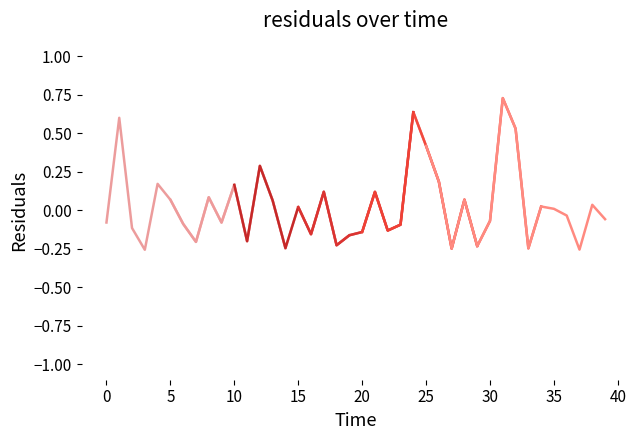

Which series has the largest total across all categories?

residuals seg5